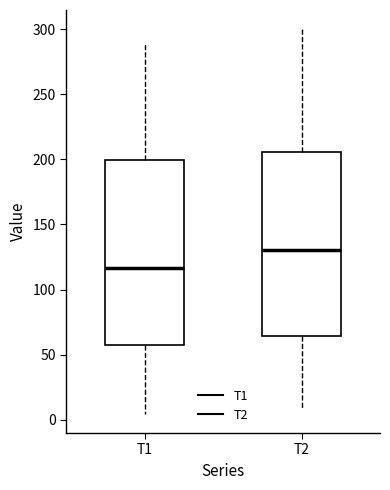

Which box's median line is the highest?

T2